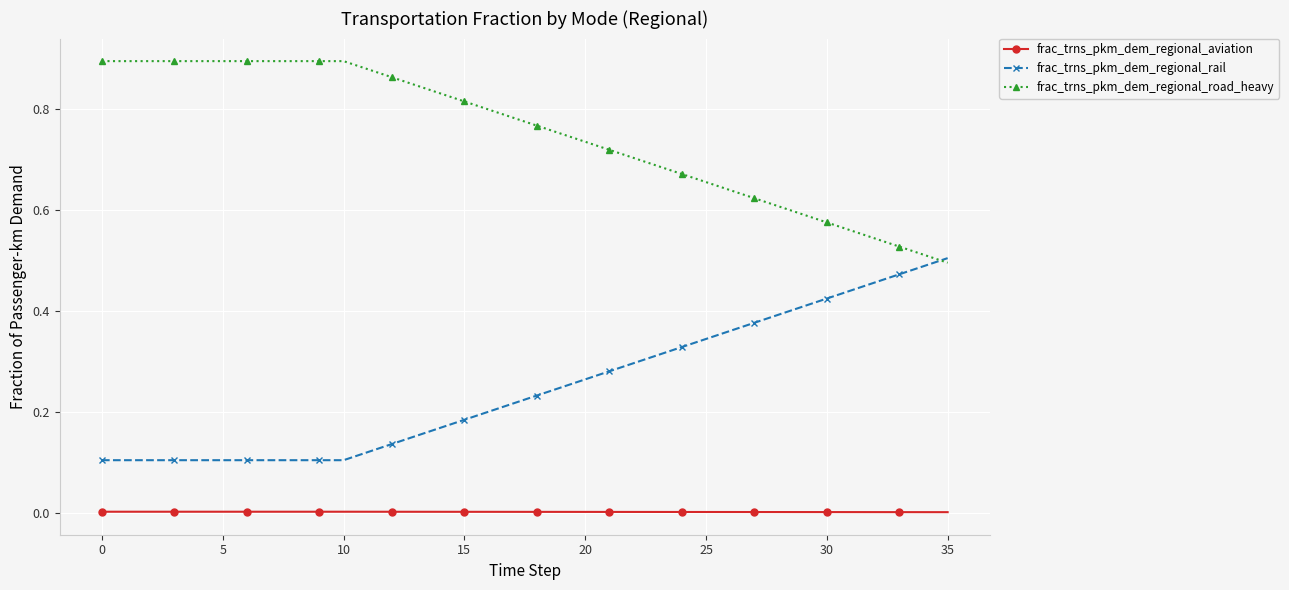

True or false: frac_trns_pkm_dem_regional_rail and frac_trns_pkm_dem_regional_aviation cross at least once.

False